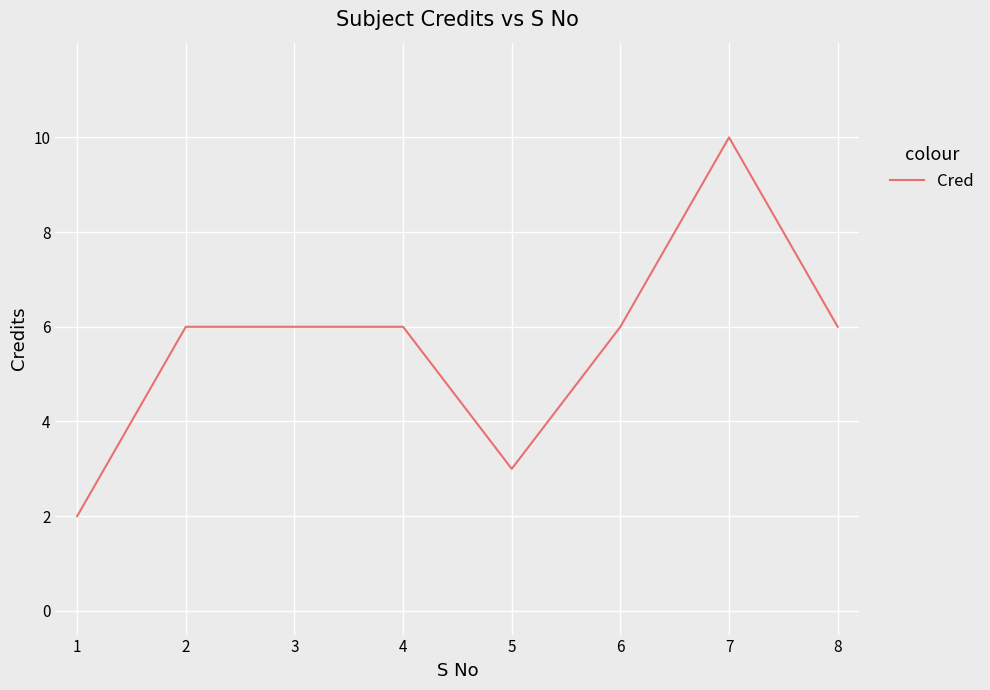

The chart shows a value of 2 at 8. True or false?

False